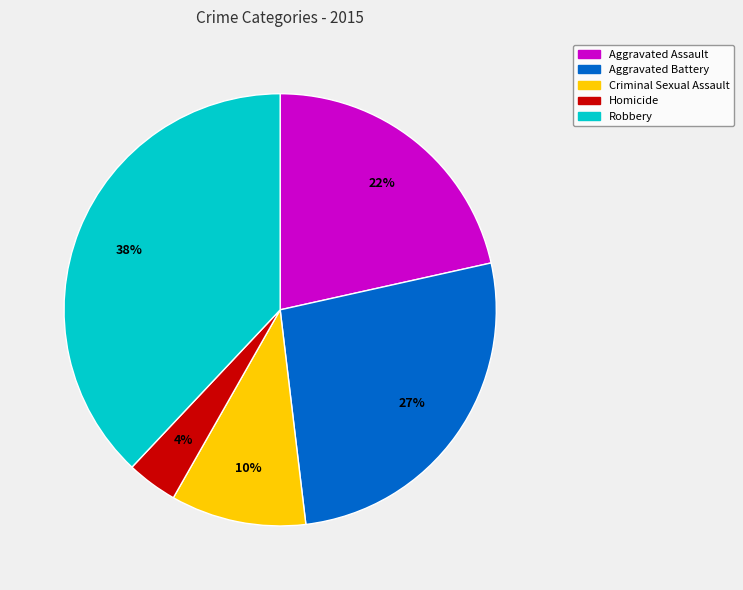

What percentage is the Robbery slice, to the nearest percent?

38%